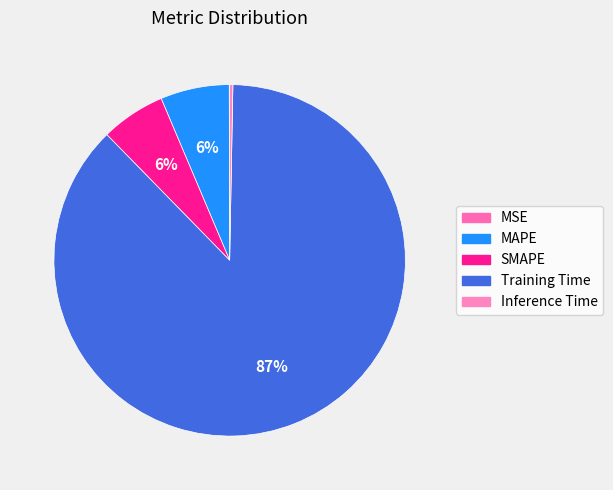

To the nearest percent, what percentage of the pie is MAPE?

6%